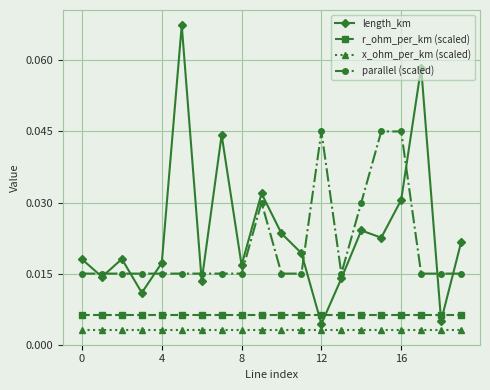

True or false: length_km has more than 2 interior local peaks.

True